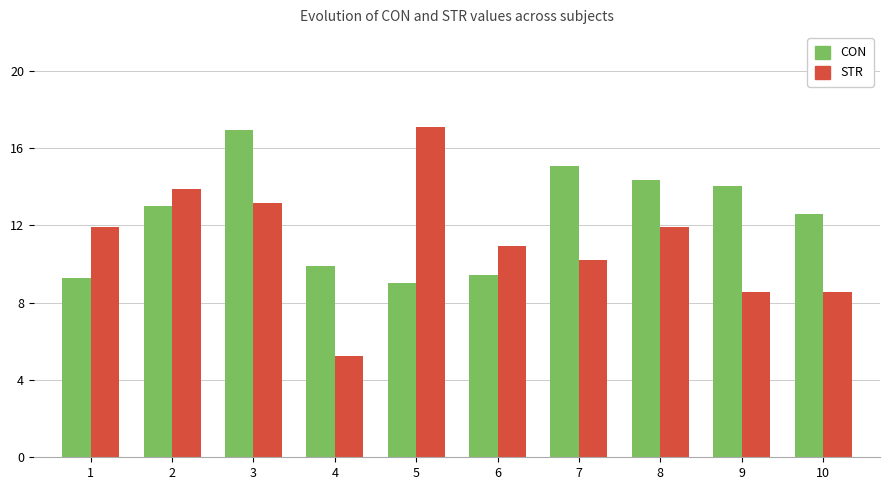

What is the spread (max minus min) of values at 8?

2.4